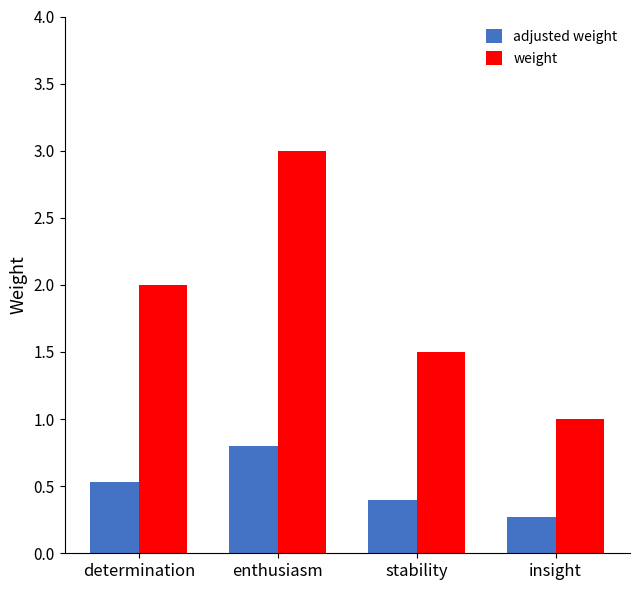

At which category is the sum across all series the highest?

enthusiasm